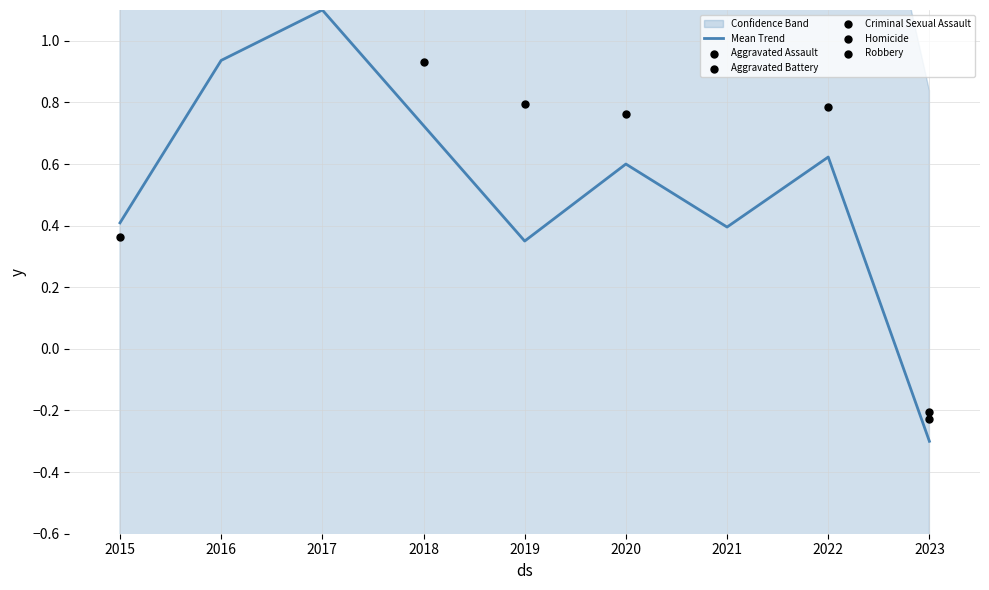

What are all the series names shown in the legend?

Mean Trend, Aggravated Assault, Aggravated Battery, Criminal Sexual Assault, Homicide, Robbery